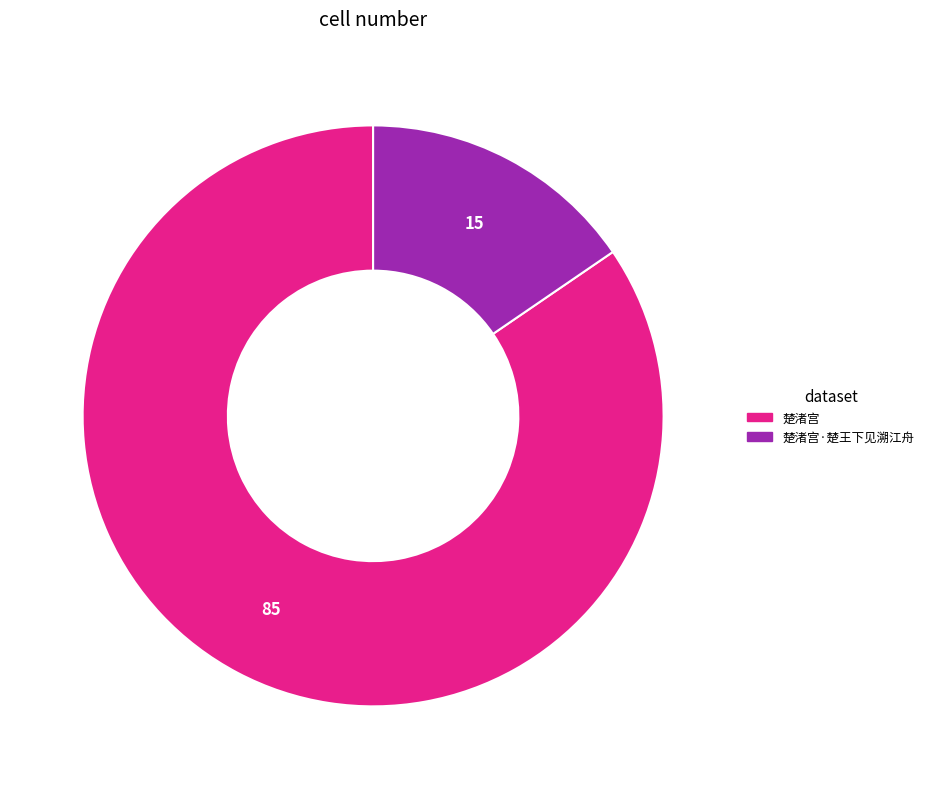

The 楚渚宫 slice represents 99% of the pie. True or false?

False